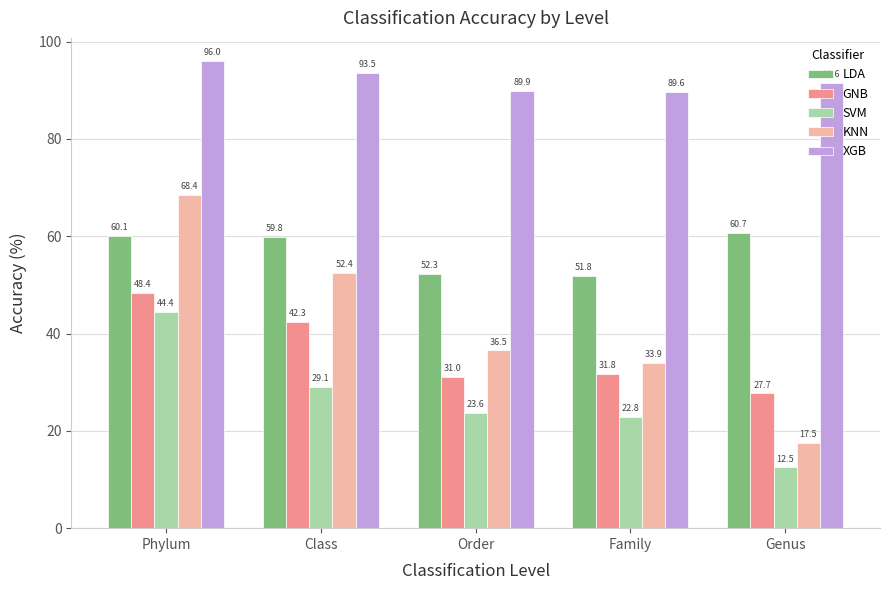

What are all the series names shown in the legend?

LDA, GNB, SVM, KNN, XGB